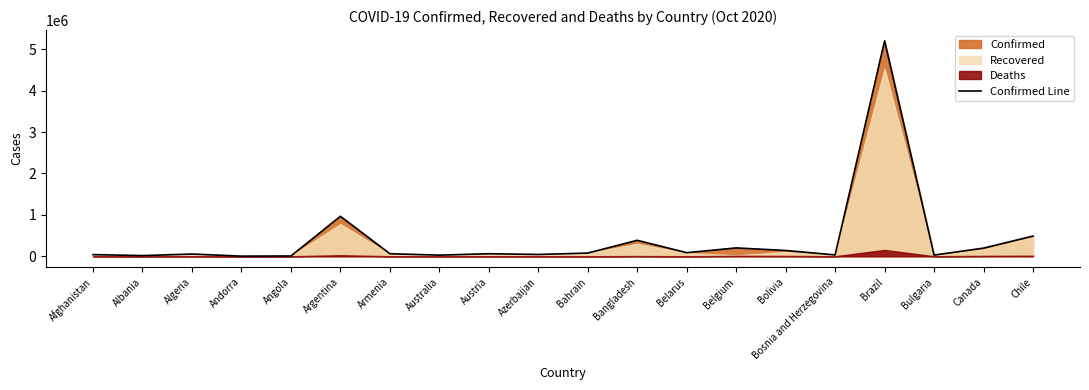

Rank the categories by value from lowest to highest.

Andorra, Angola, Albania, Australia, Bulgaria, Bosnia and Herzegovina, Afghanistan, Azerbaijan, Algeria, Austria, Armenia, Bahrain, Belarus, Bolivia, Canada, Belgium, Bangladesh, Chile, Argentina, Brazil